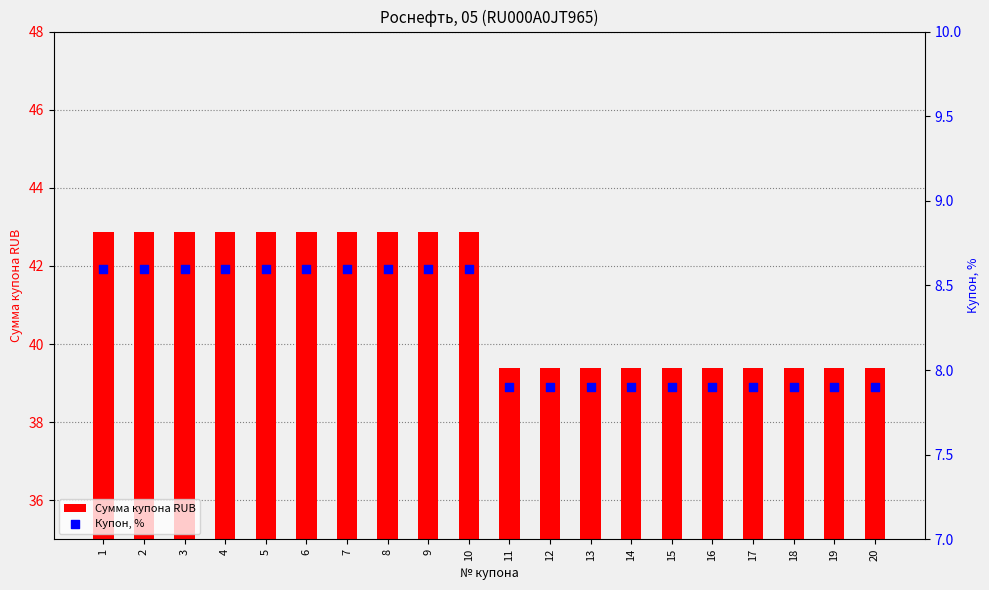

Which series reaches the minimum Y coordinate?

Купон, %